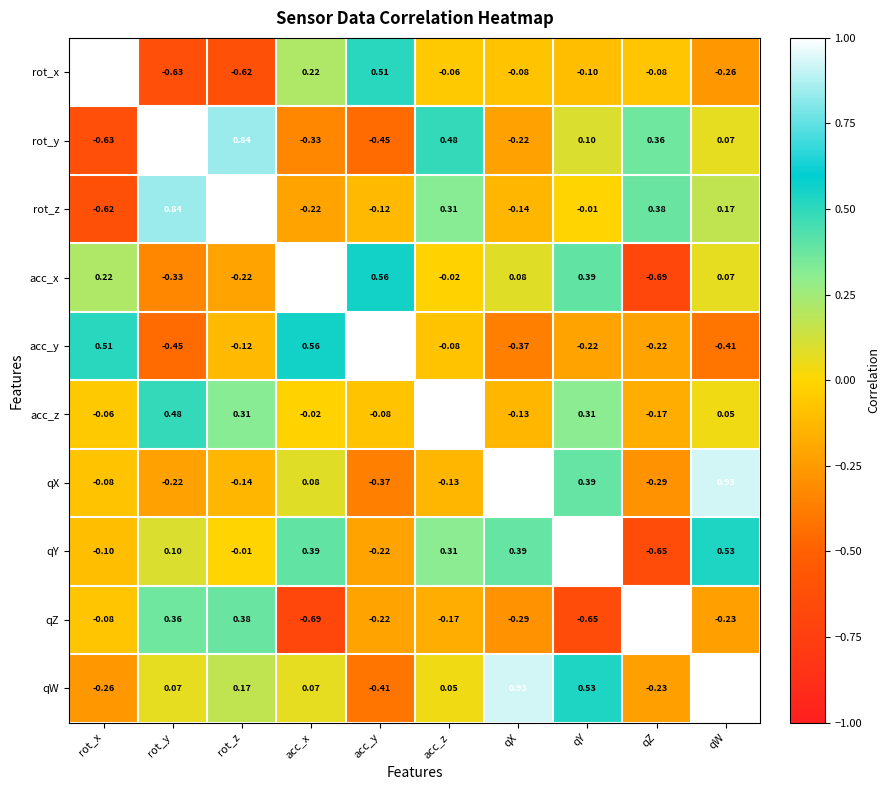

At rot_y, list the series in order from smallest to largest.

rot_x, acc_y, acc_x, qX, qW, qY, qZ, acc_z, rot_z, rot_y